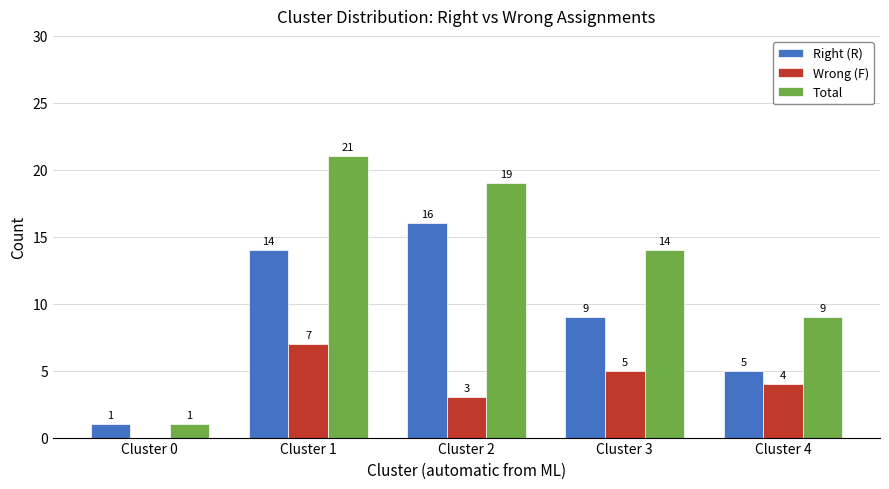

What is the highest value of the Right (R) series?

16